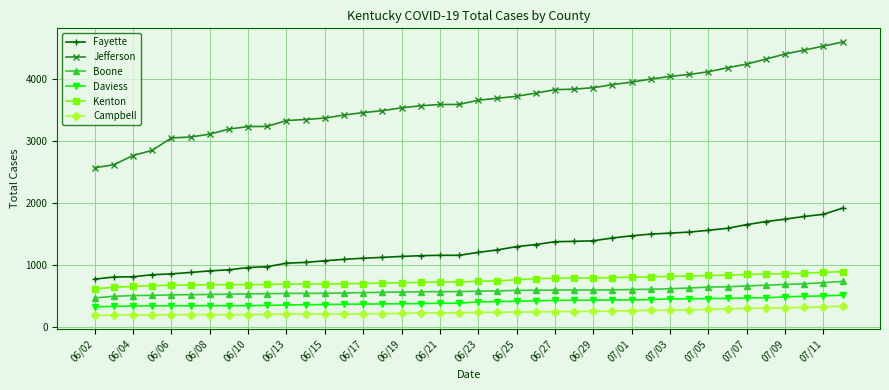

What is the value of the Daviess point at the 25th from the left?

428